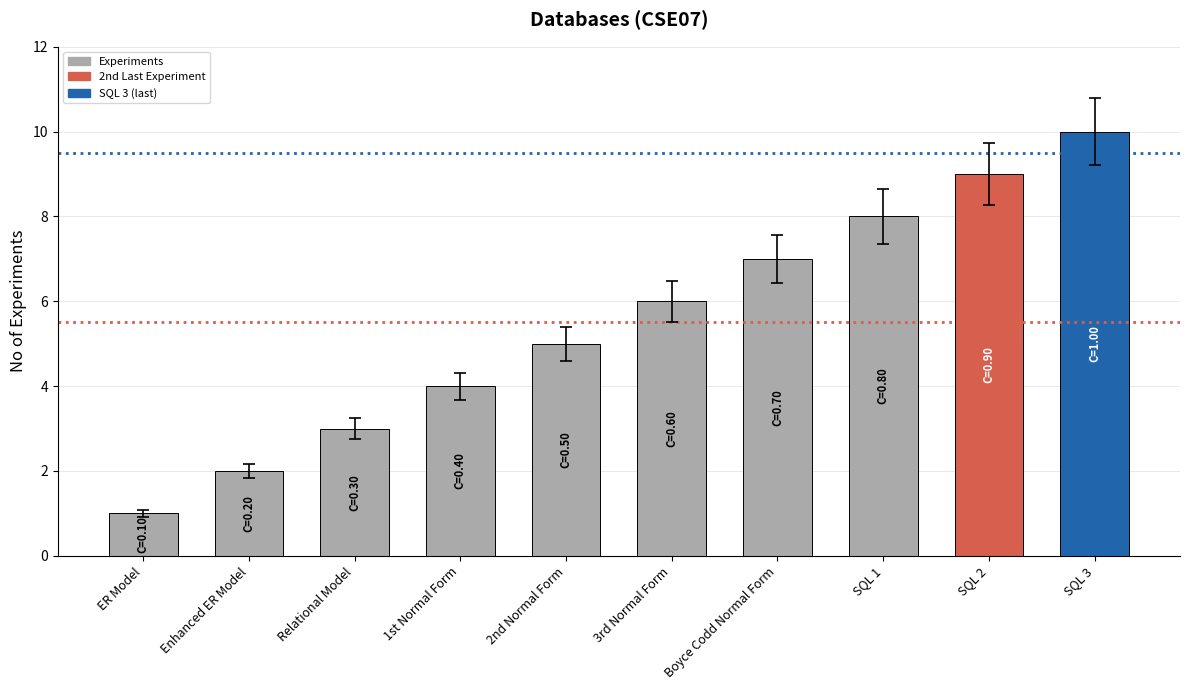

How many series are shown in this chart?

1